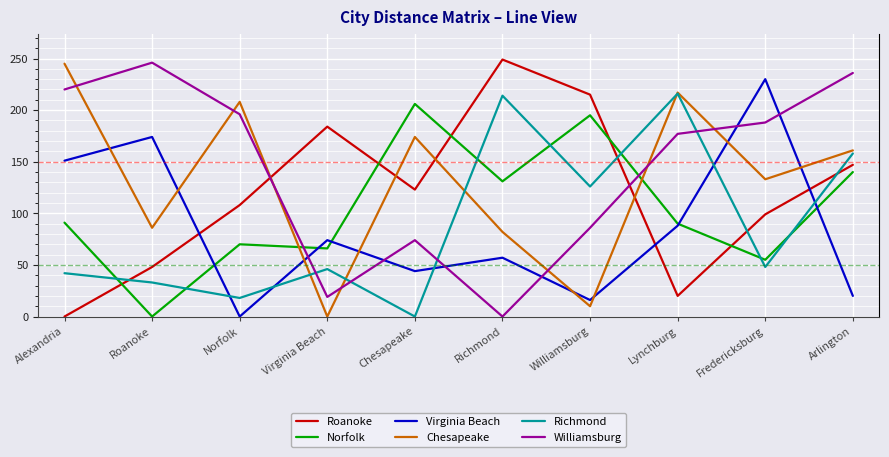

What are all the series names shown in the legend?

Roanoke, Norfolk, Virginia Beach, Chesapeake, Richmond, Williamsburg